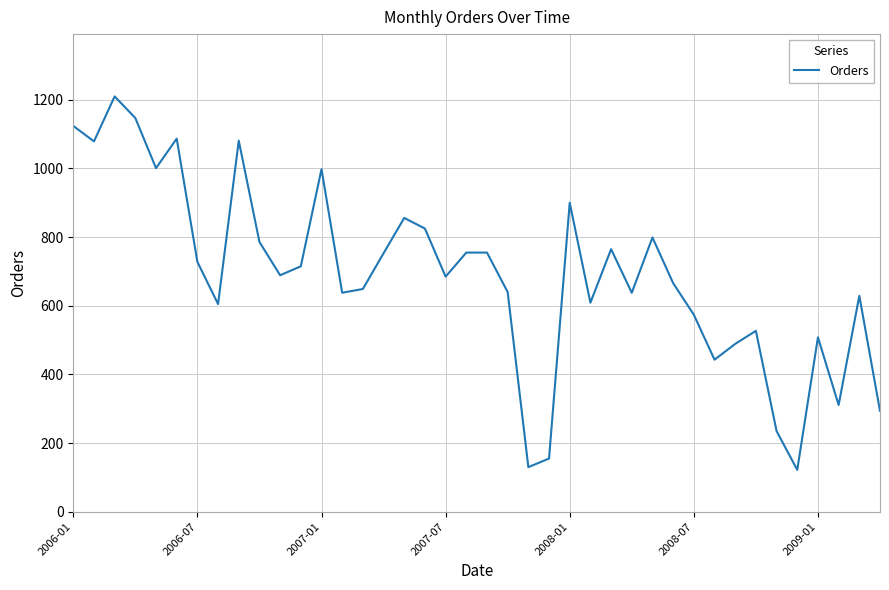

What is the difference between the maximum and minimum values?

1088